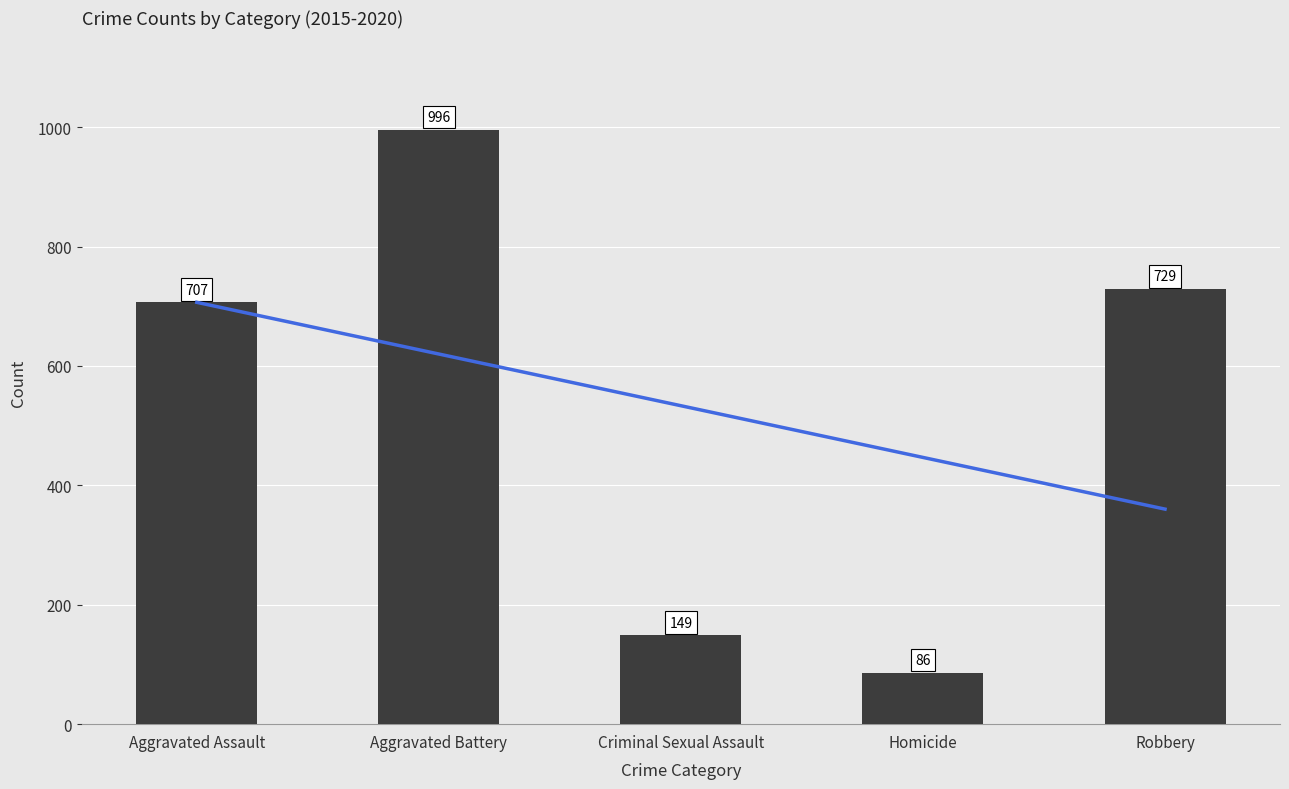

Reading left to right, extract all data points from this chart.

Trend: 706.6	620.0	533.4	446.8	360.2
2015-2020 Total: 707.0	996.0	149.0	86.0	729.0